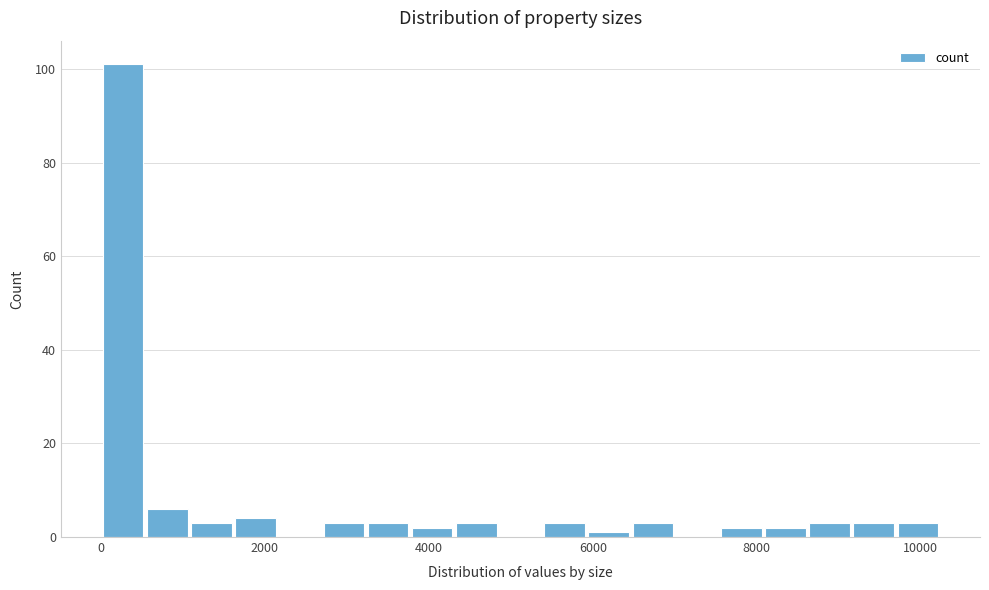

Around what value on the x-axis is the tallest bar? Give the approximate position of its centre, as read against the axis.

200